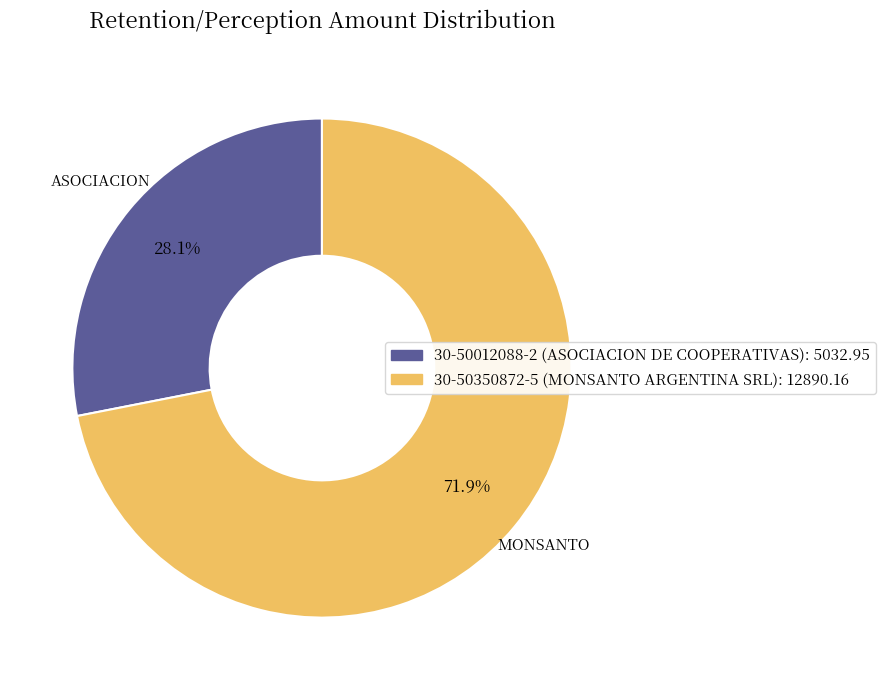

Is there a majority slice in this chart?

Yes